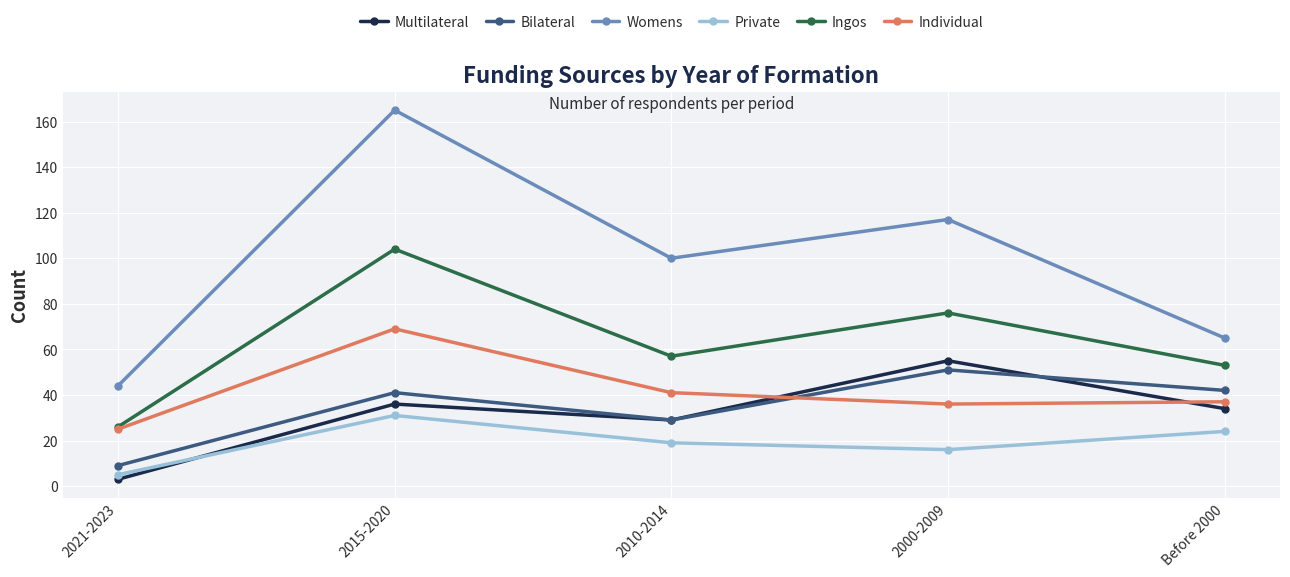

What is the spread (max minus min) of values at Before 2000?

41